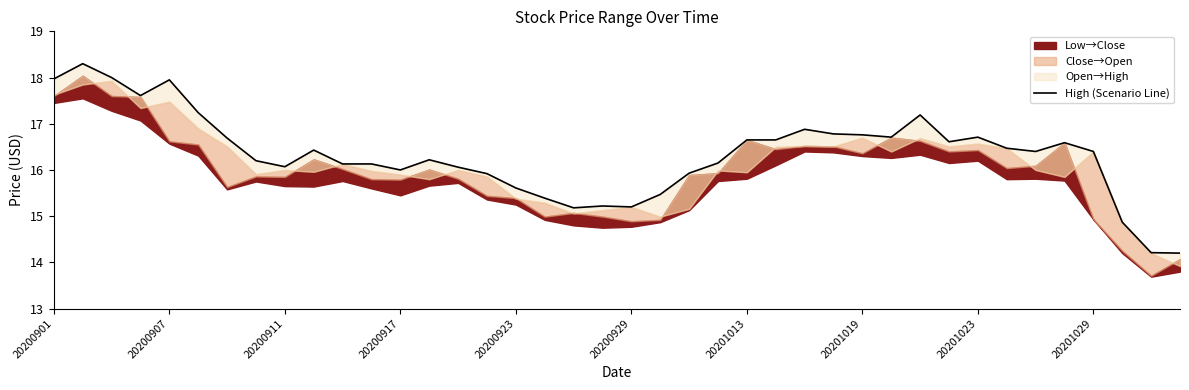

The chart shows a value of 27.9 at 20201023. True or false?

False